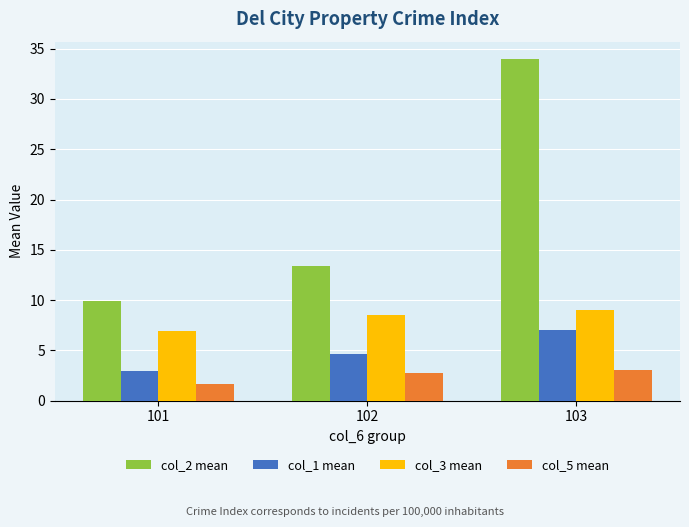

Are the bars grouped side by side (vs. stacked)?

Yes